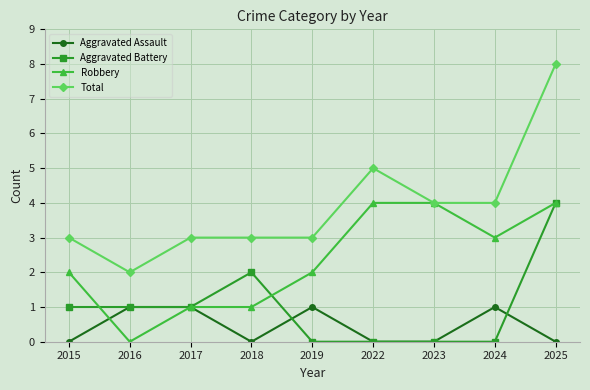

Which category has the lowest value in the Robbery series?

2016